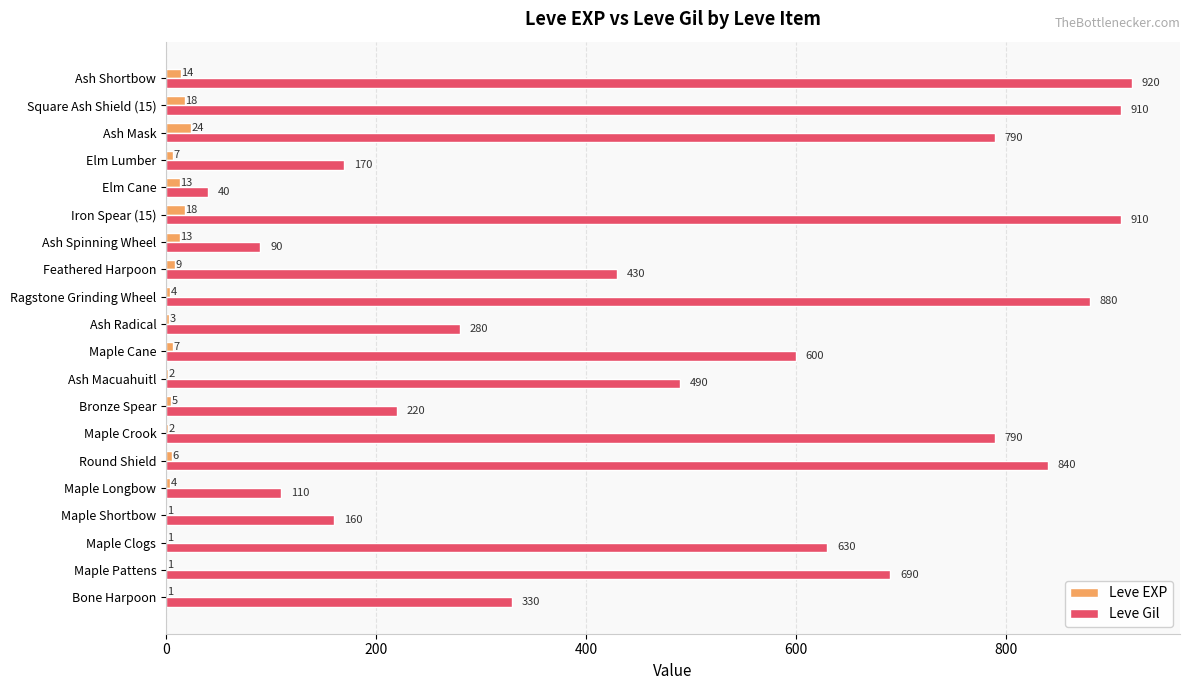

At which label does Leve EXP reach its peak?

Ash Mask